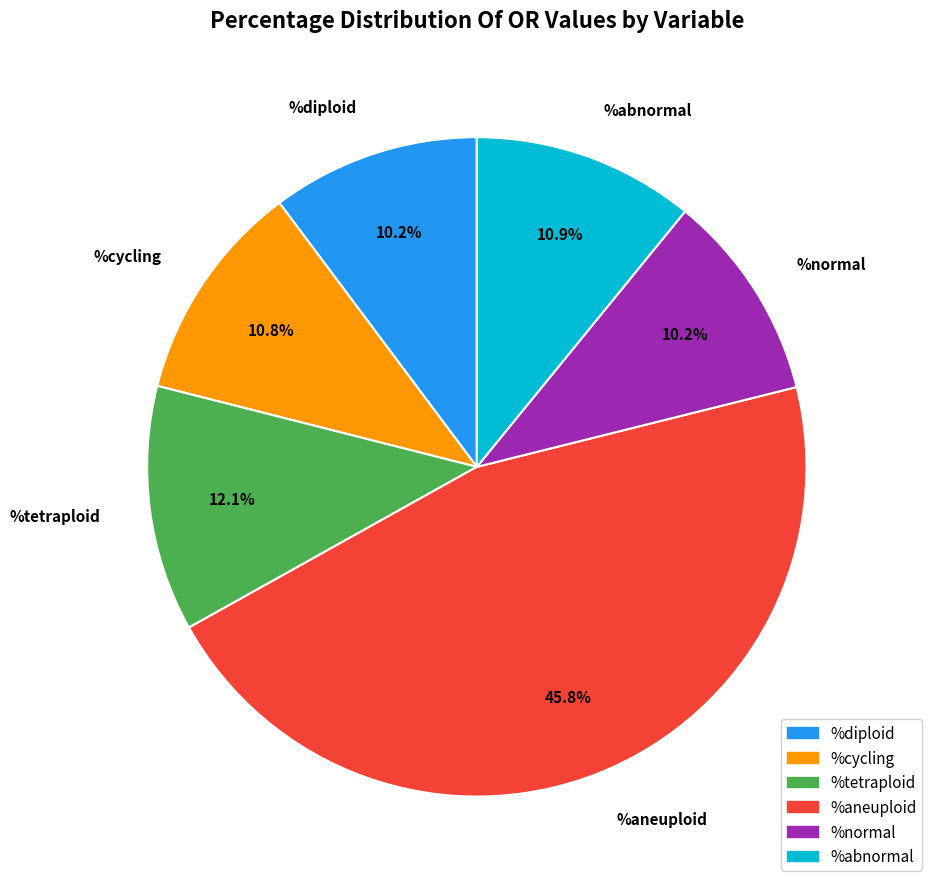

To the nearest percent, what is the difference between the largest and smallest slice percentages?

36%